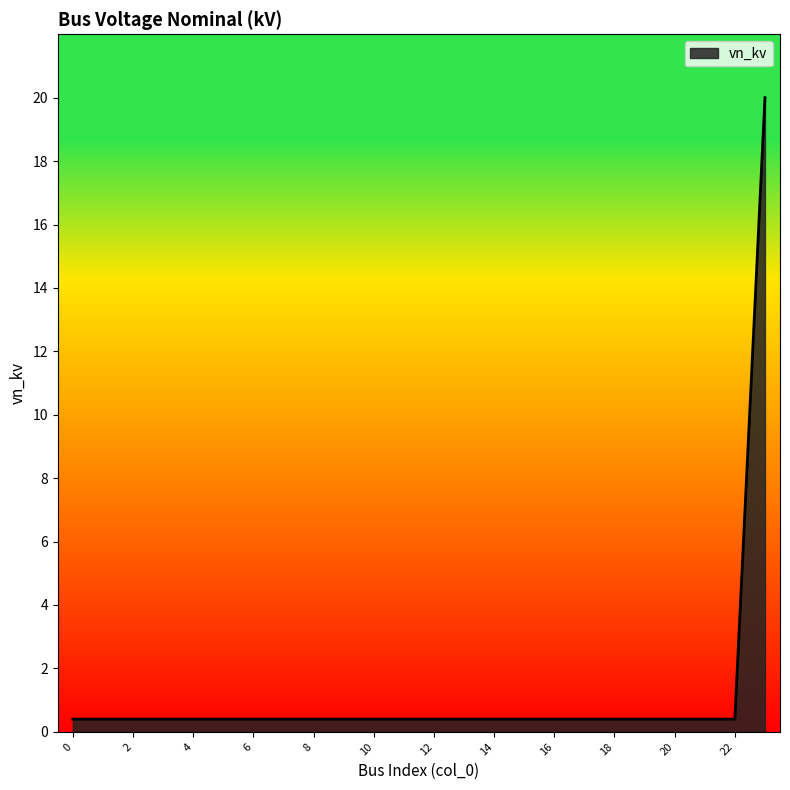

What is the greatest value displayed?

20.0